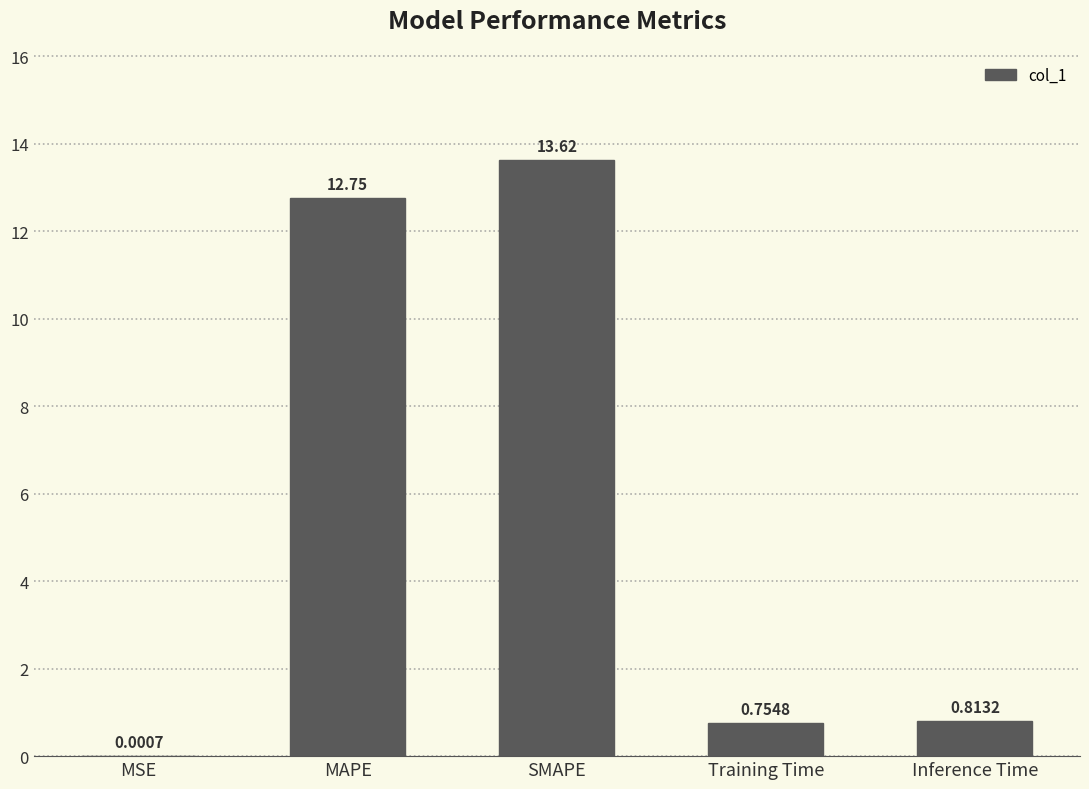

At which label is the value closest to 6?

Inference Time